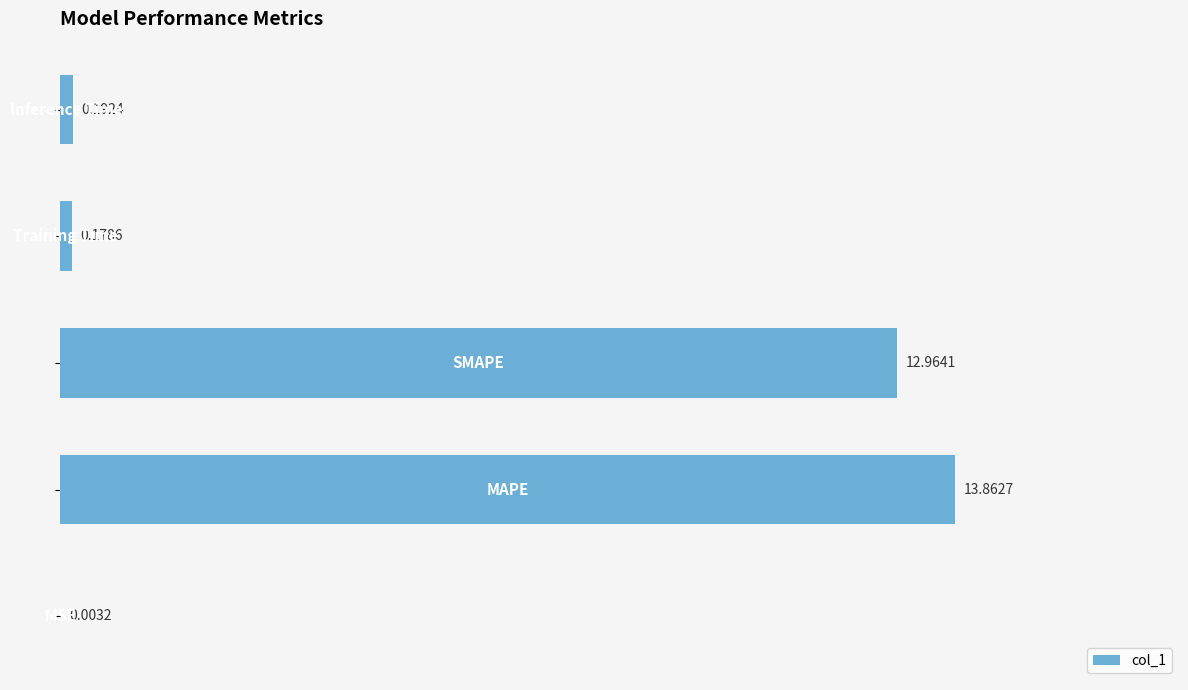

What is the sum of all values?

27.2